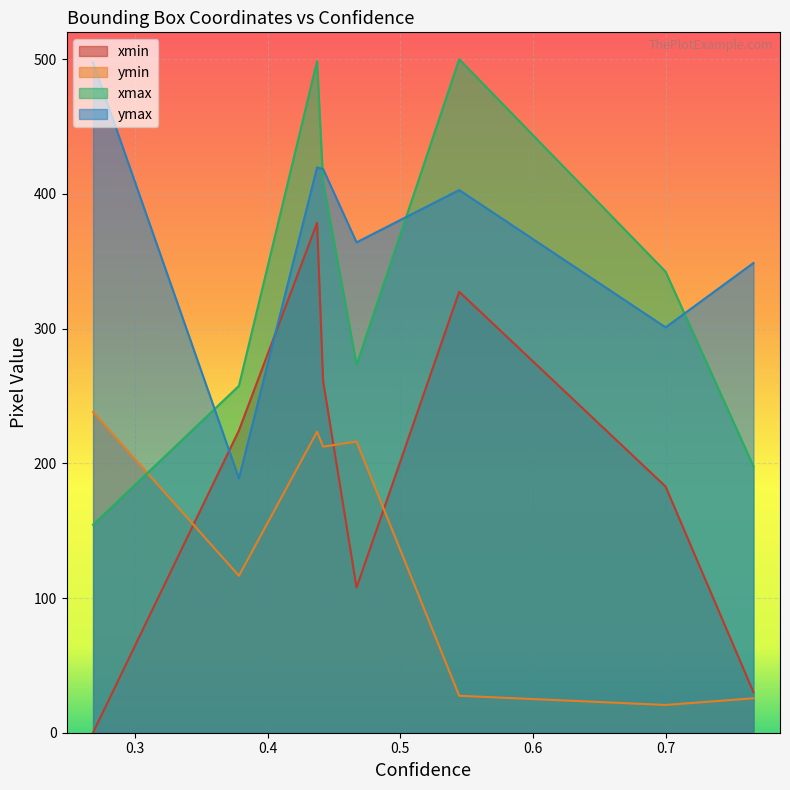

How many data points in ymin are less than 212?

4